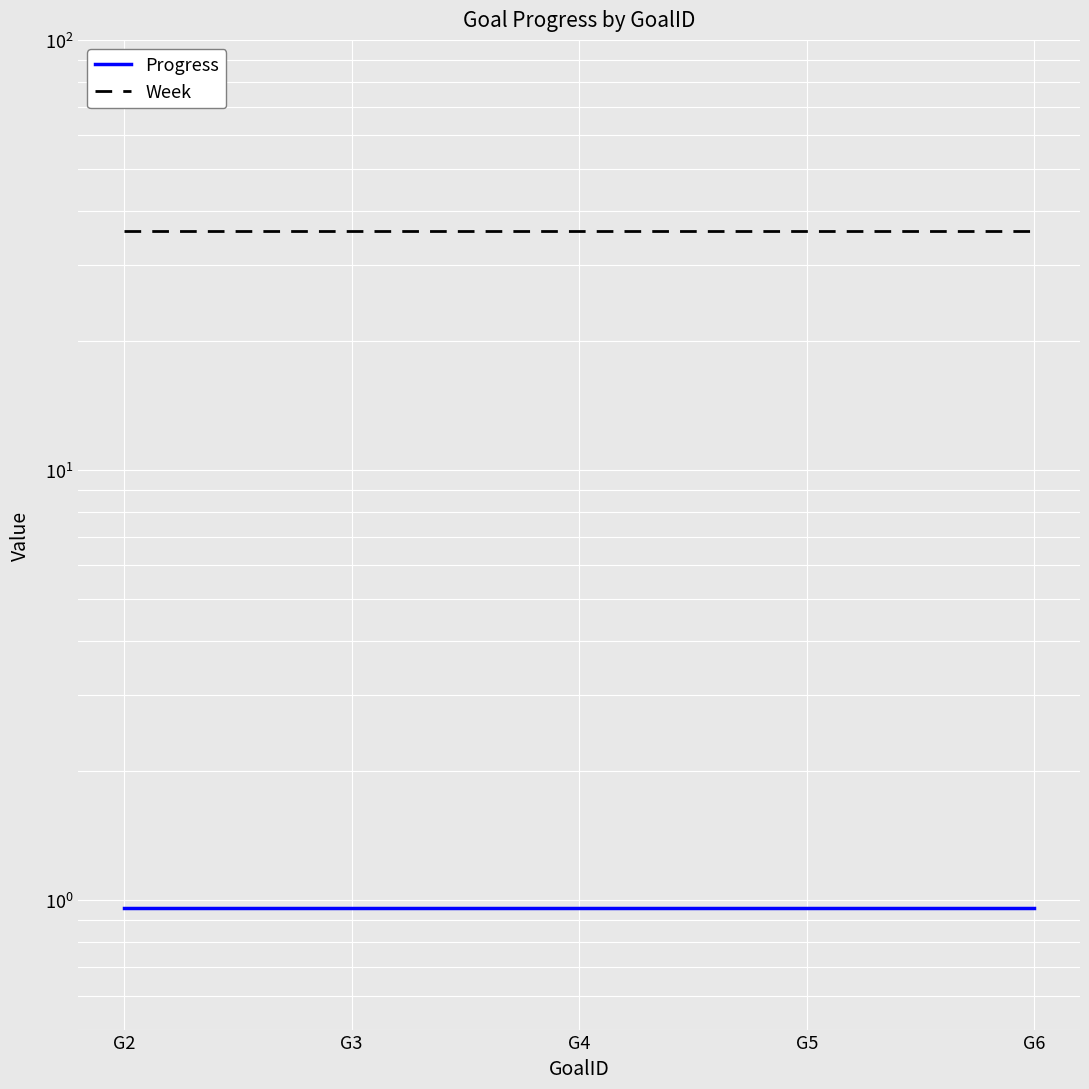

True or false: Progress has more than 1 interior local peaks.

False